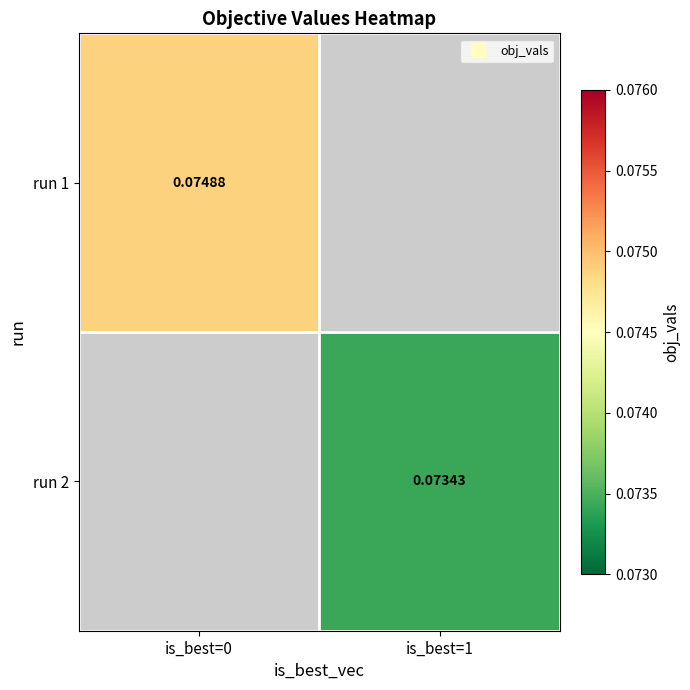

Is it true that run 1 equals 0.1 at is_best=0?

False